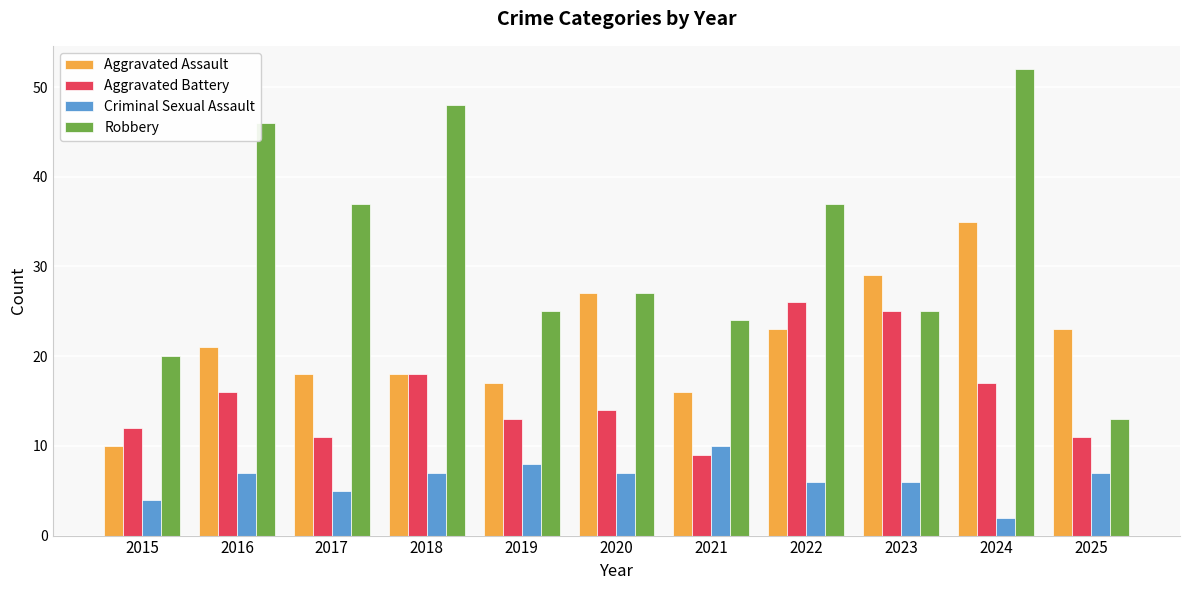

Reading left to right, list all the values displayed in this chart.

Aggravated Assault: 10	21	18	18	17	27	16	23	29	35	23
Aggravated Battery: 12	16	11	18	13	14	9	26	25	17	11
Criminal Sexual Assault: 4	7	5	7	8	7	10	6	6	2	7
Robbery: 20	46	37	48	25	27	24	37	25	52	13